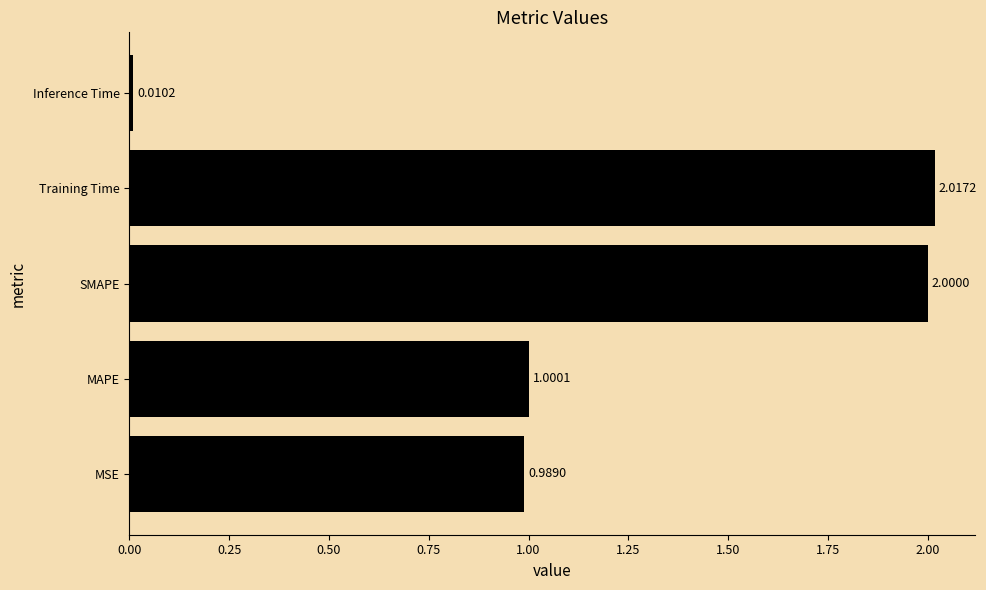

Where is the data nearest to the value 1?

MAPE